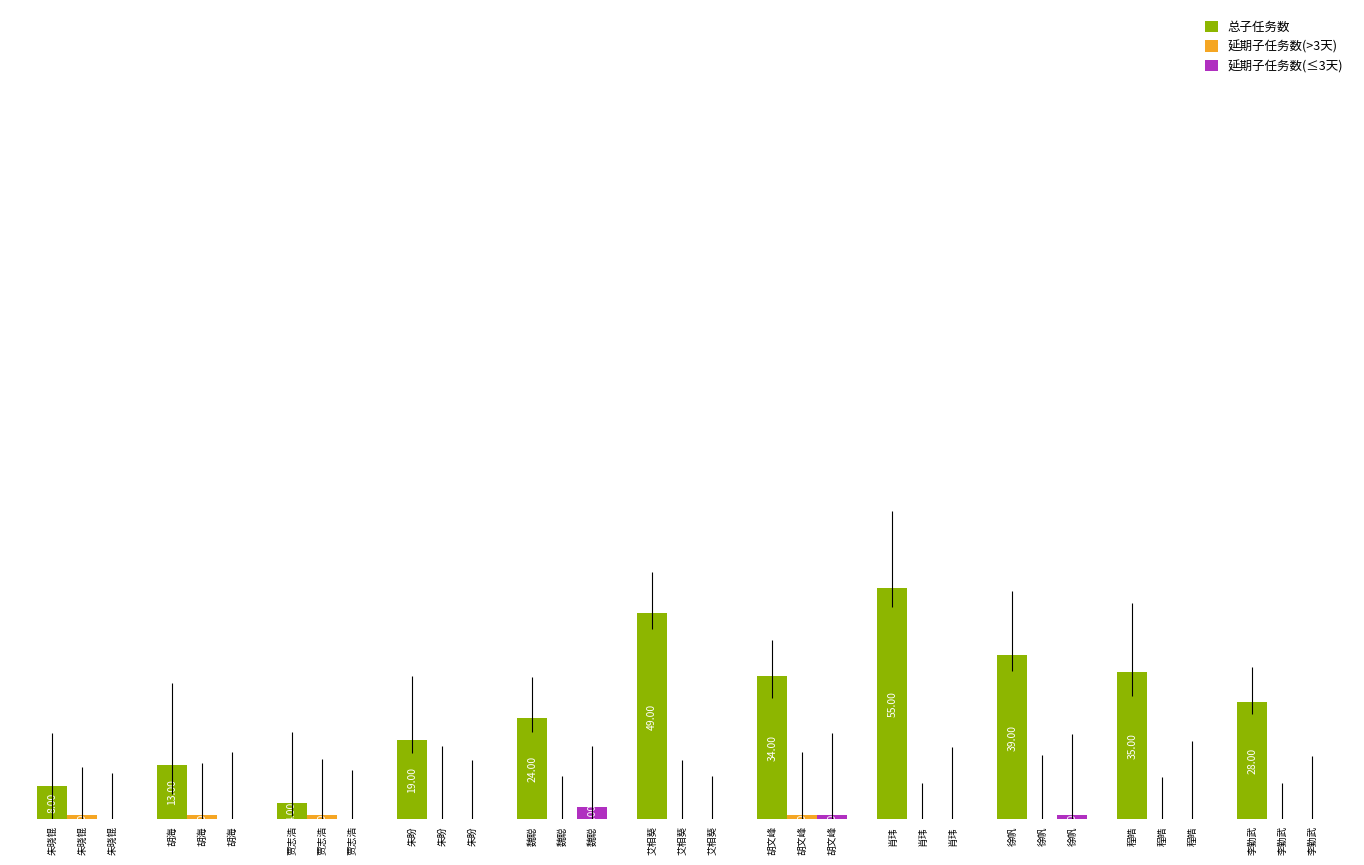

Which series has the largest total across all categories?

总子任务数